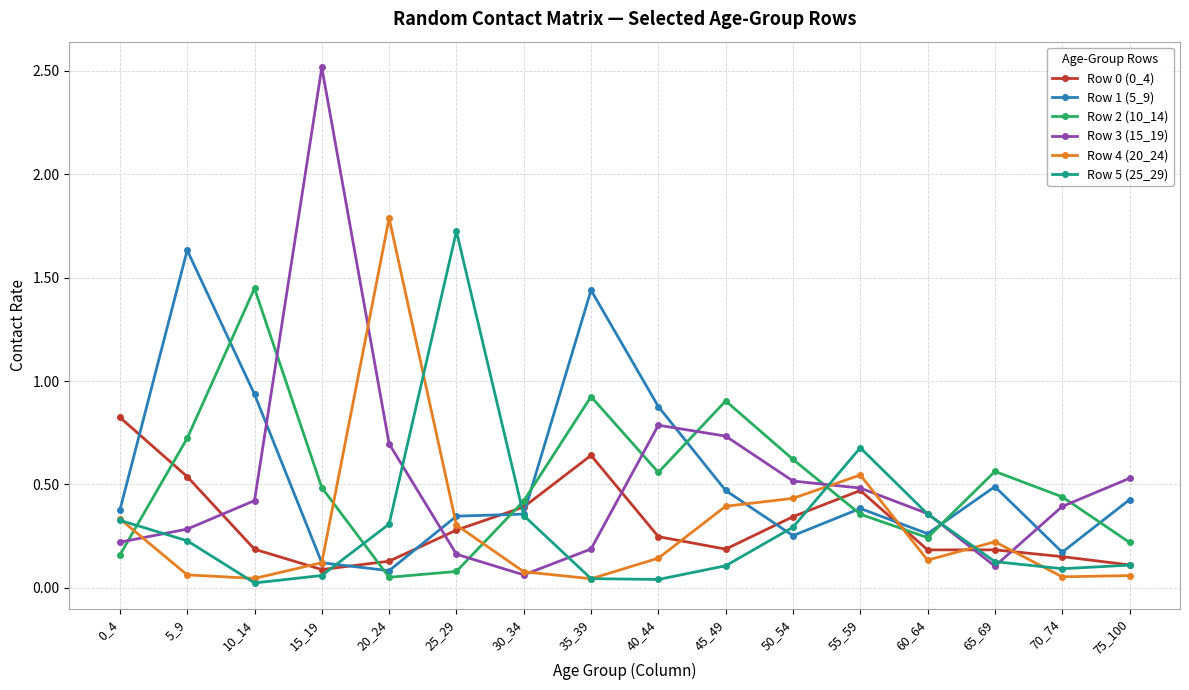

In Row 0 (0_4), how many points are lower than both neighbors (excluding endpoints)?

3